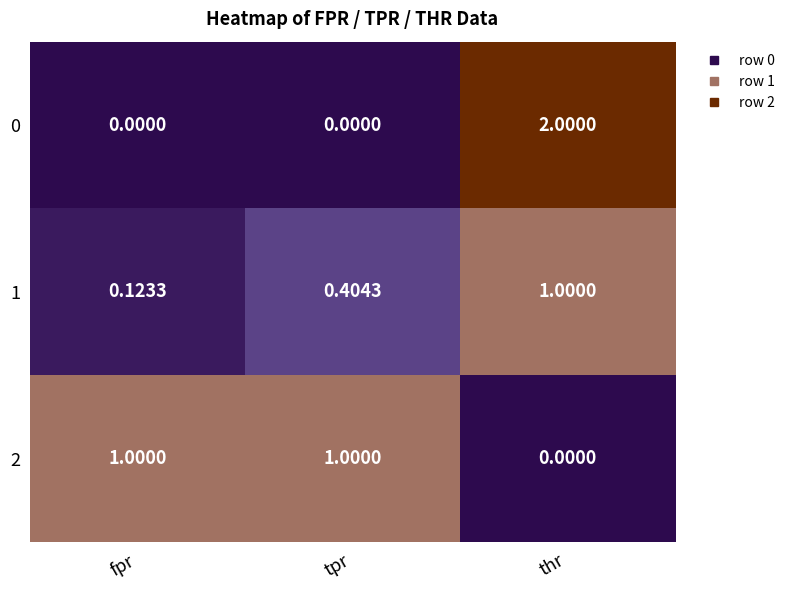

What is the difference between the highest and lowest values at tpr?

1.0